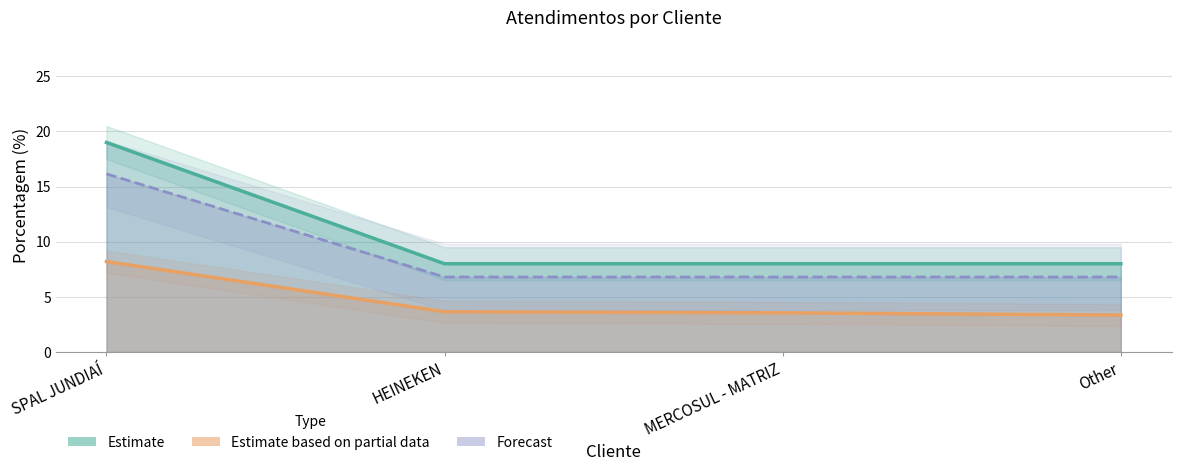

Which label corresponds to the smallest value in the chart?

HEINEKEN